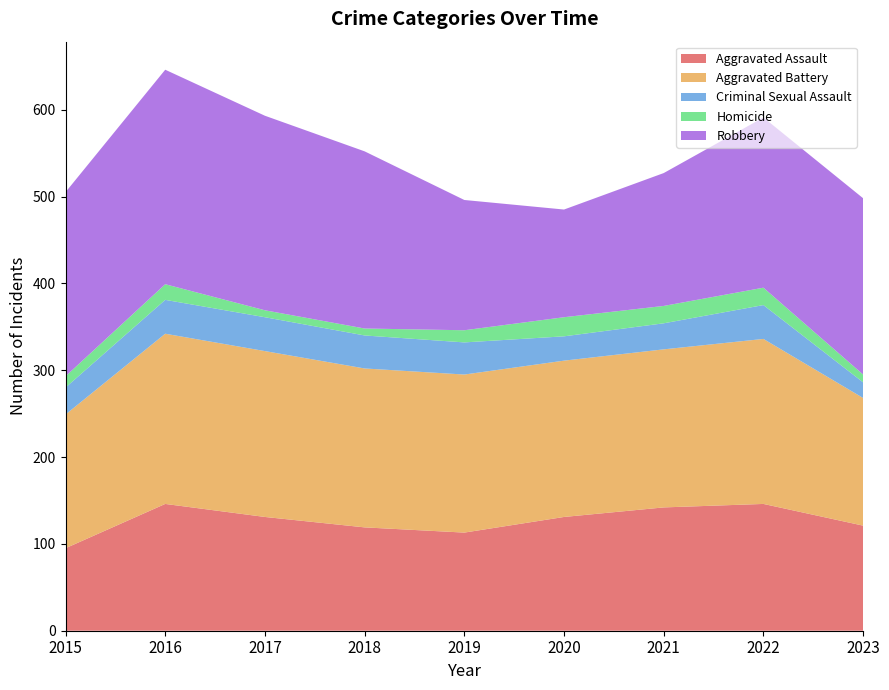

Reading right to left, what are all the values shown in this chart?

Aggravated Assault: 121	146	142	131	113	119	131	146	95
Aggravated Battery: 147	190	182	180	182	183	191	196	154
Criminal Sexual Assault: 18	39	30	28	37	38	39	39	31
Homicide: 9	20	20	22	14	8	8	18	13
Robbery: 203	196	153	124	150	204	224	247	212